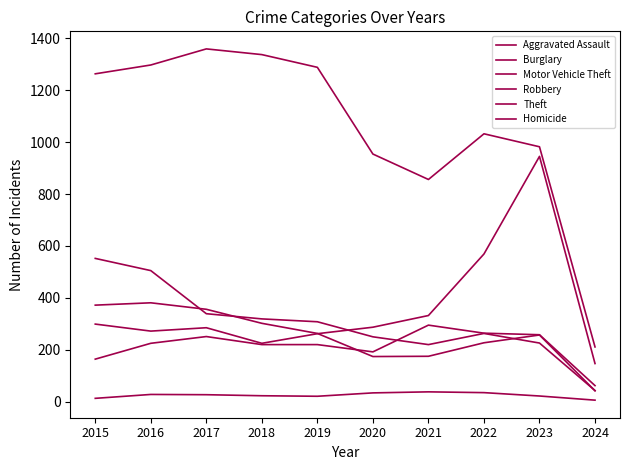

Which series has the widest spread of values?

Theft